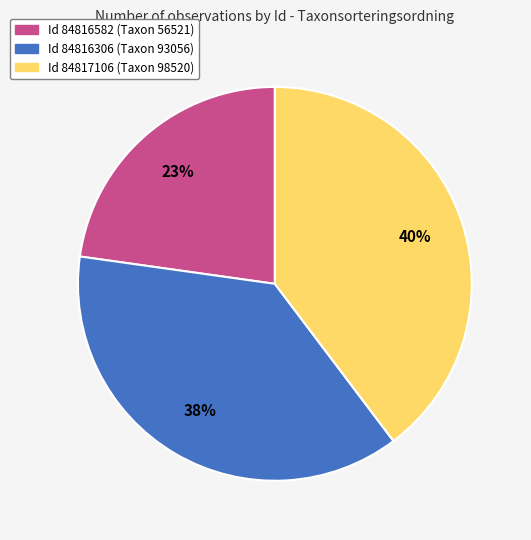

How many segments does this pie chart have?

3